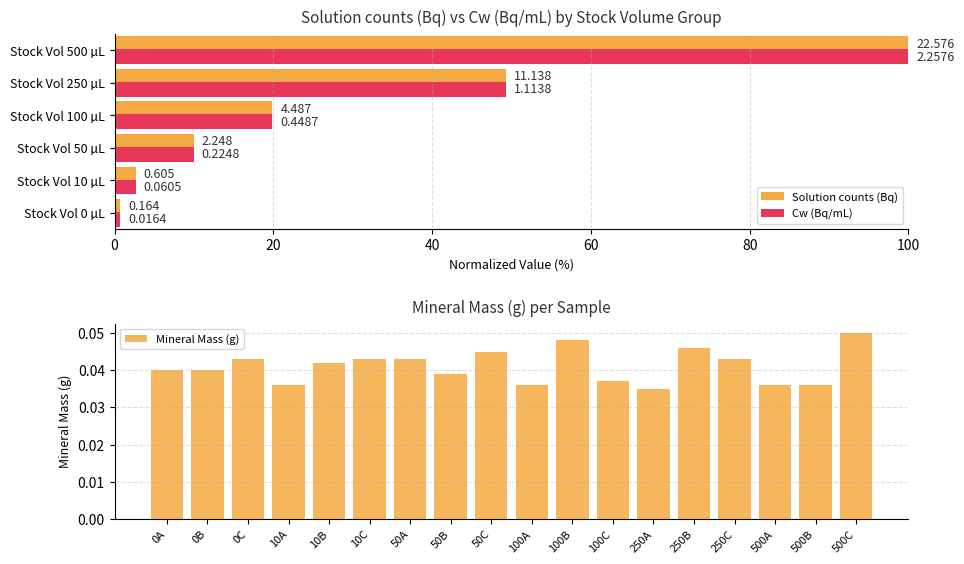

The value at 100A is 0.0. True or false?

False